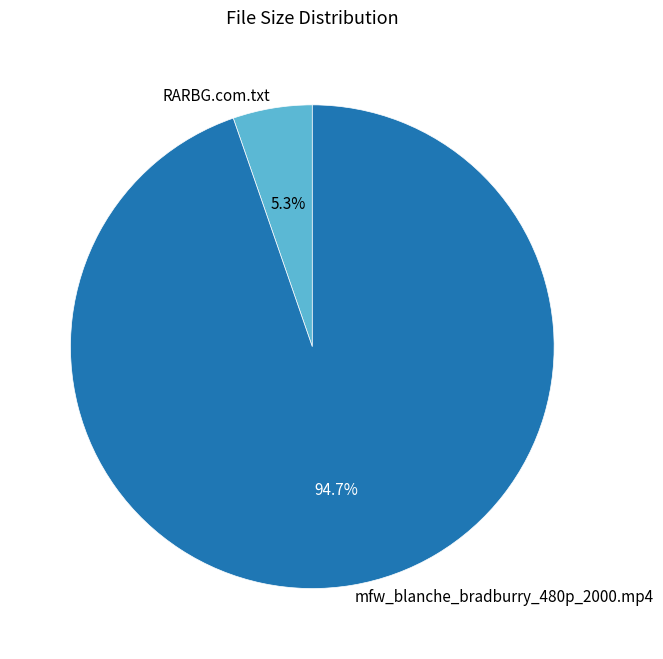

Which category has the biggest portion of the pie?

mfw_blanche_bradburry_480p_2000.mp4